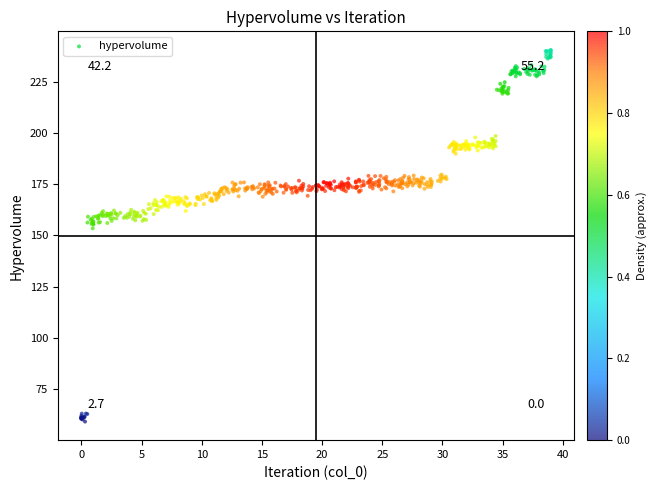

What is the range of X values (max minus min)?

39.0